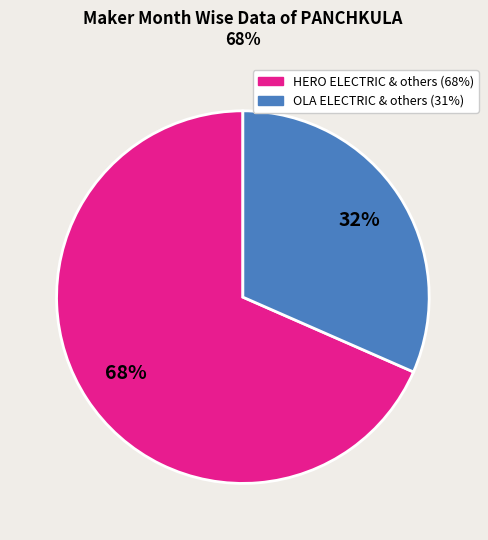

Is there any slice that represents more than half of the pie?

Yes